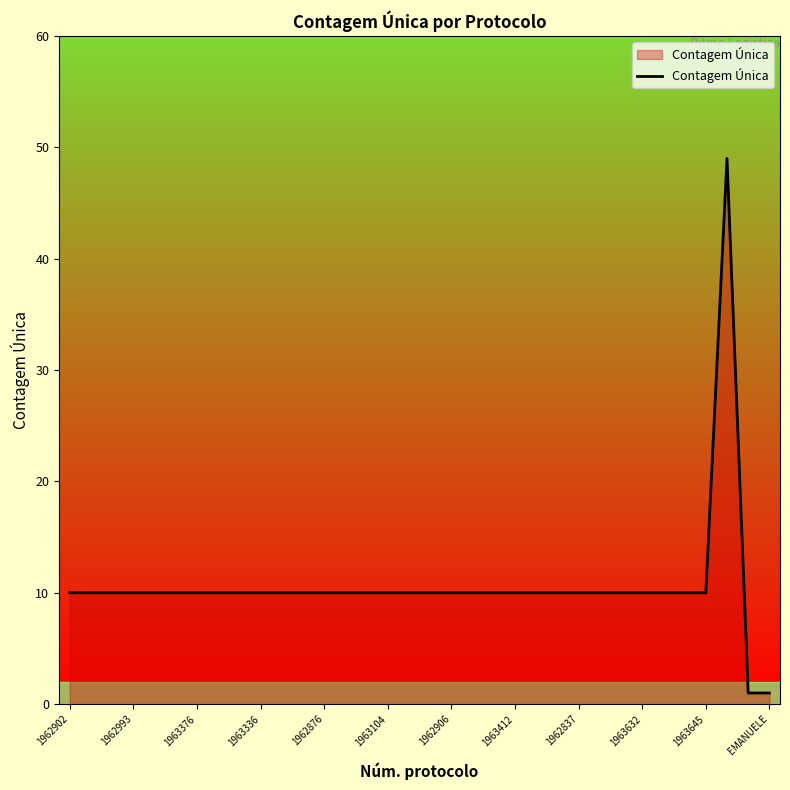

What is the difference between the maximum and minimum values?

48